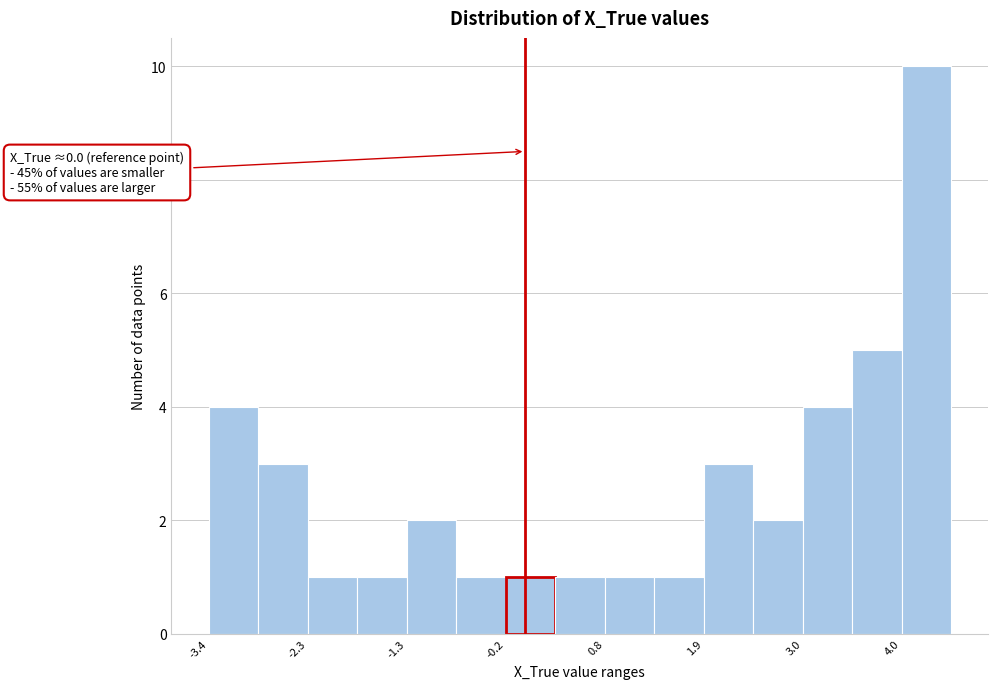

Read against the x-axis, roughly where is the centre of the tallest bar?

4.2